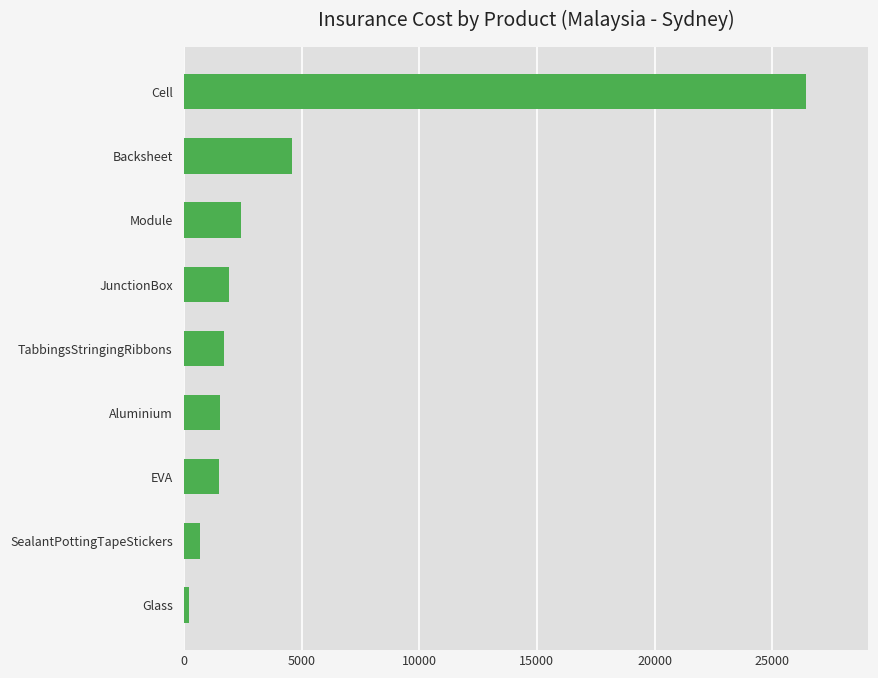

What is the sum of all values?

40994.7